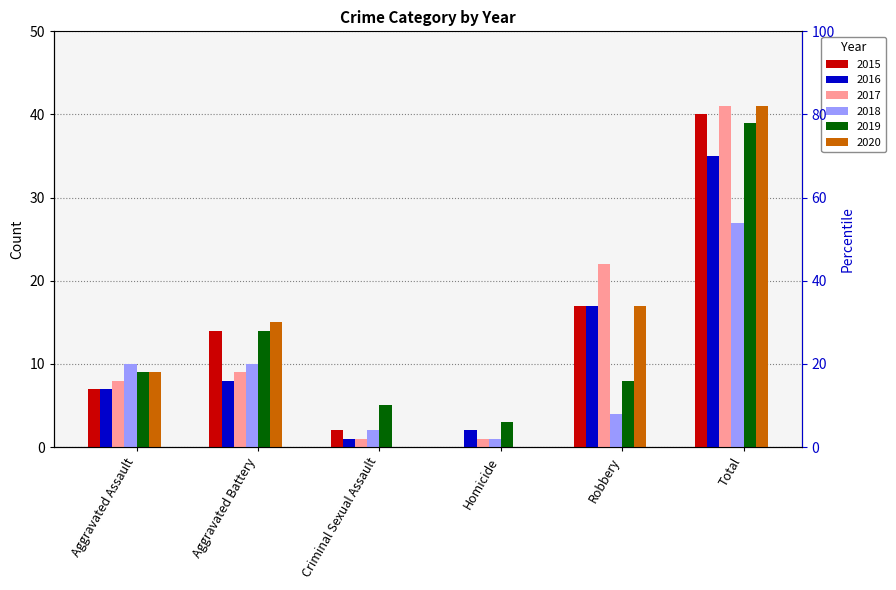

Which category has the highest value across all series?

Total